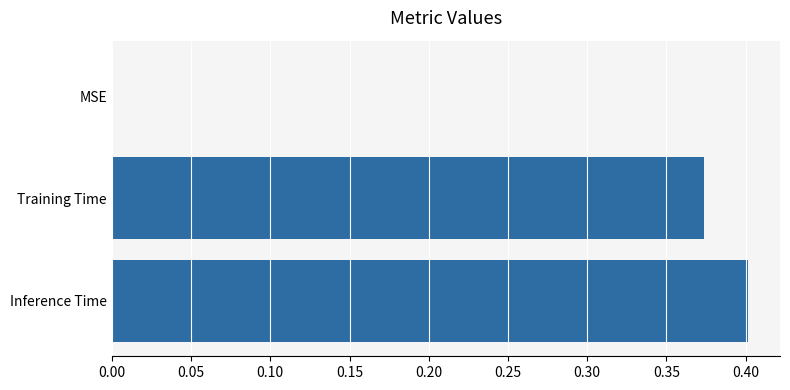

Does the chart contain stacked bars?

No